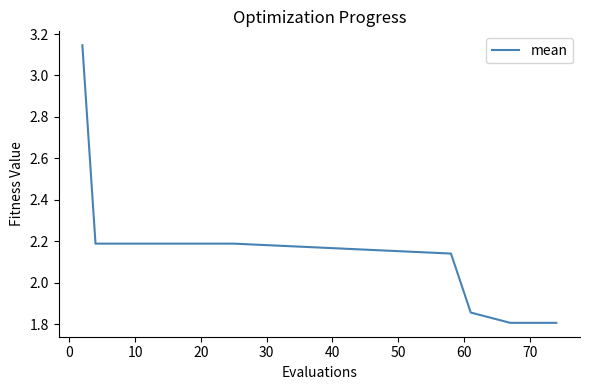

What is the difference between the maximum and minimum values?

1.3